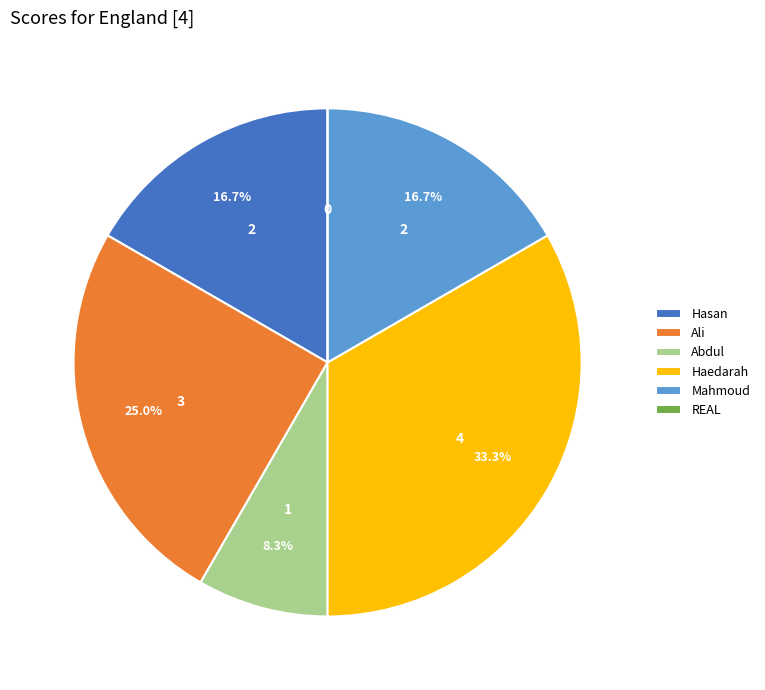

Does any single category account for the majority?

No